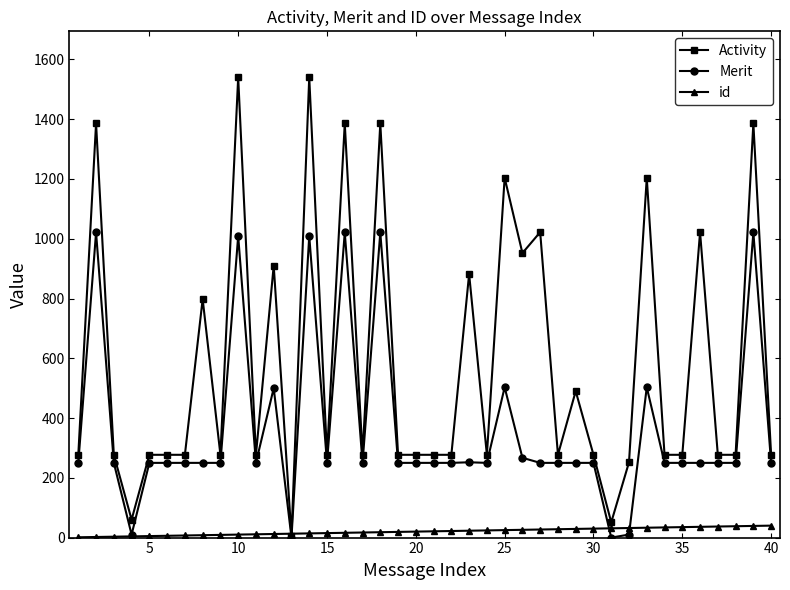

Rank the series by their average value, from highest to lowest.

Activity, Merit, id